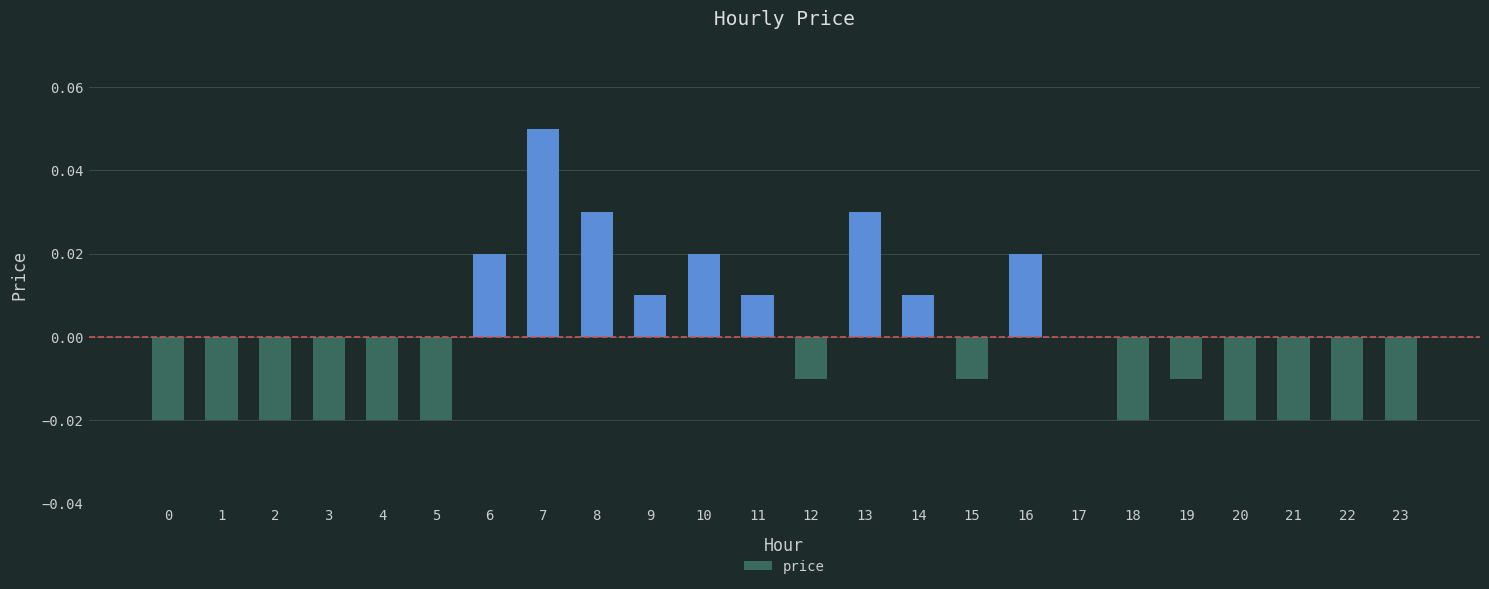

The value at 3 is -0.0. True or false?

True